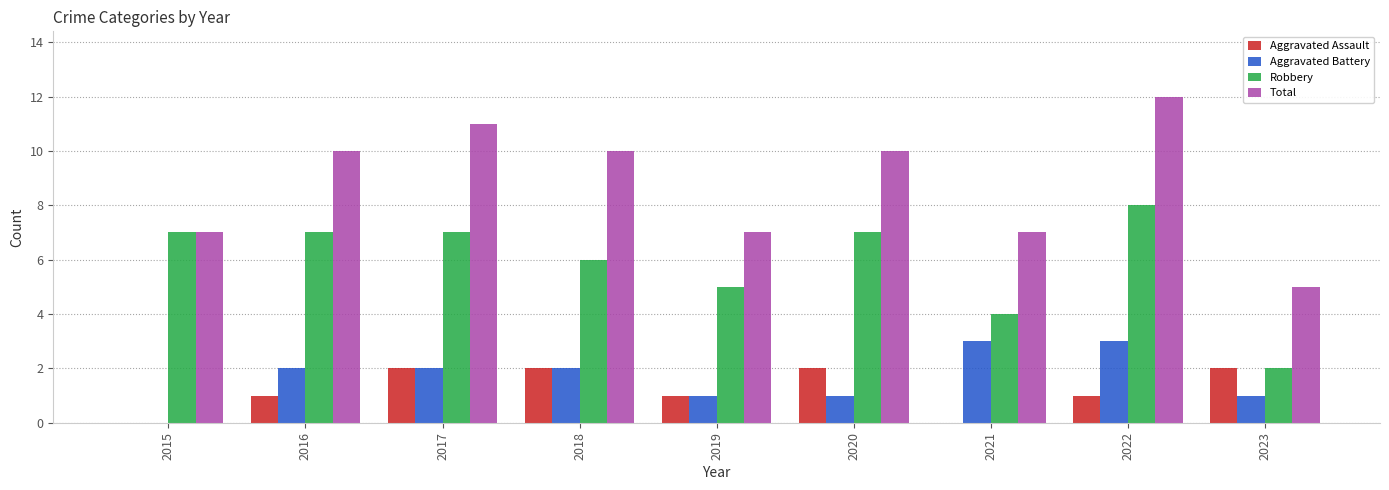

Read the Total value at 2015.

7